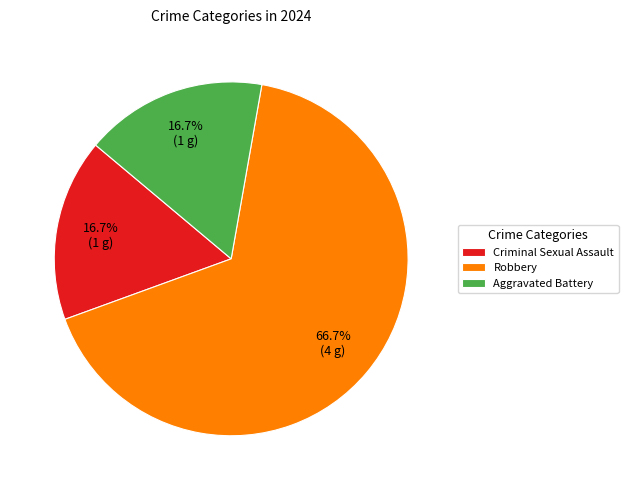

Does any single category account for the majority?

Yes